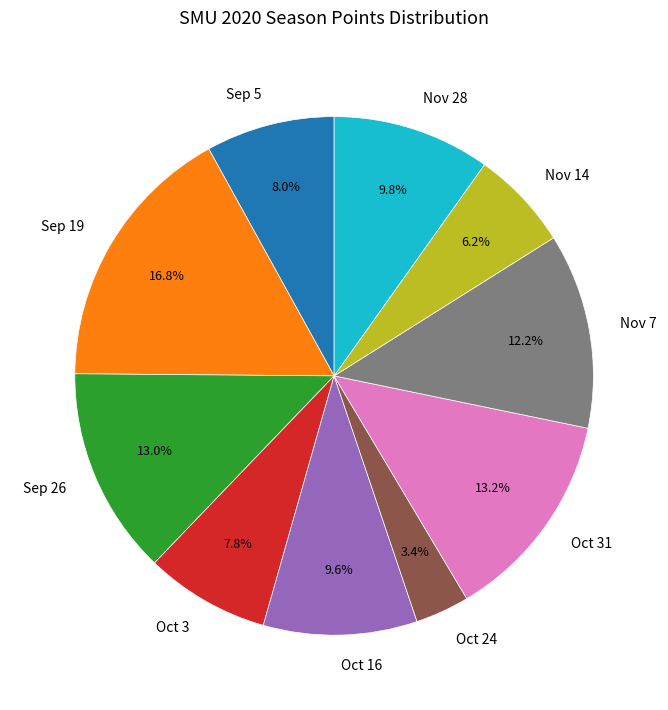

Count the number of slices in the pie.

10